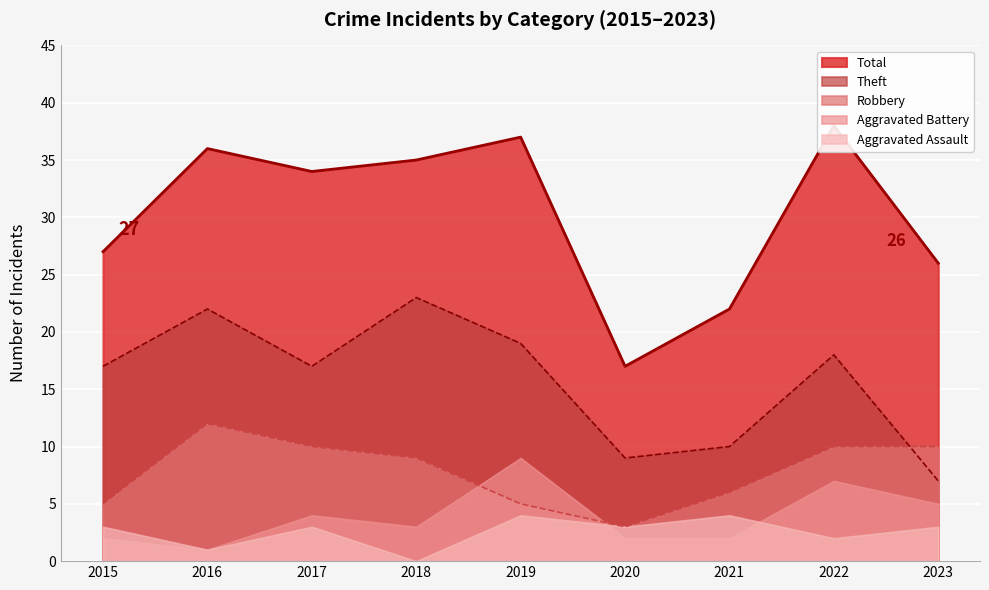

Is the value of Theft at 2016 greater than the value of Robbery at 2019?

Yes